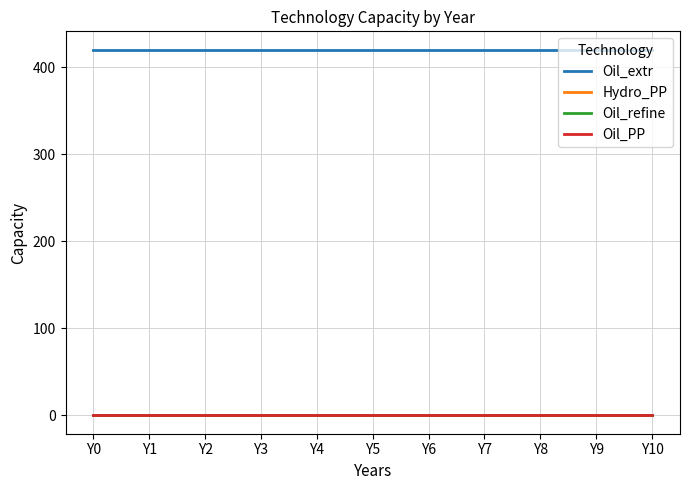

Reading right to left, extract all data points from this chart.

Oil_extr: Y10=420	Y9=420	Y8=420	Y7=420	Y6=420	Y5=420	Y4=420	Y3=420	Y2=420	Y1=420	Y0=420
Hydro_PP: Y10=0	Y9=0	Y8=0	Y7=0	Y6=0	Y5=0	Y4=0	Y3=0	Y2=0	Y1=0	Y0=0
Oil_refine: Y10=0	Y9=0	Y8=0	Y7=0	Y6=0	Y5=0	Y4=0	Y3=0	Y2=0	Y1=0	Y0=0
Oil_PP: Y10=0	Y9=0	Y8=0	Y7=0	Y6=0	Y5=0	Y4=0	Y3=0	Y2=0	Y1=0	Y0=0